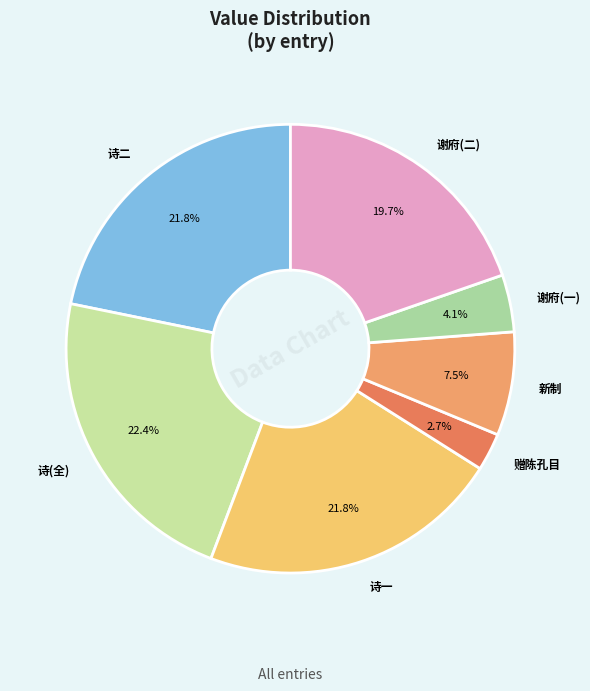

What is the ratio of the value at 诗二 to the value at 谢府(二)?

1.1